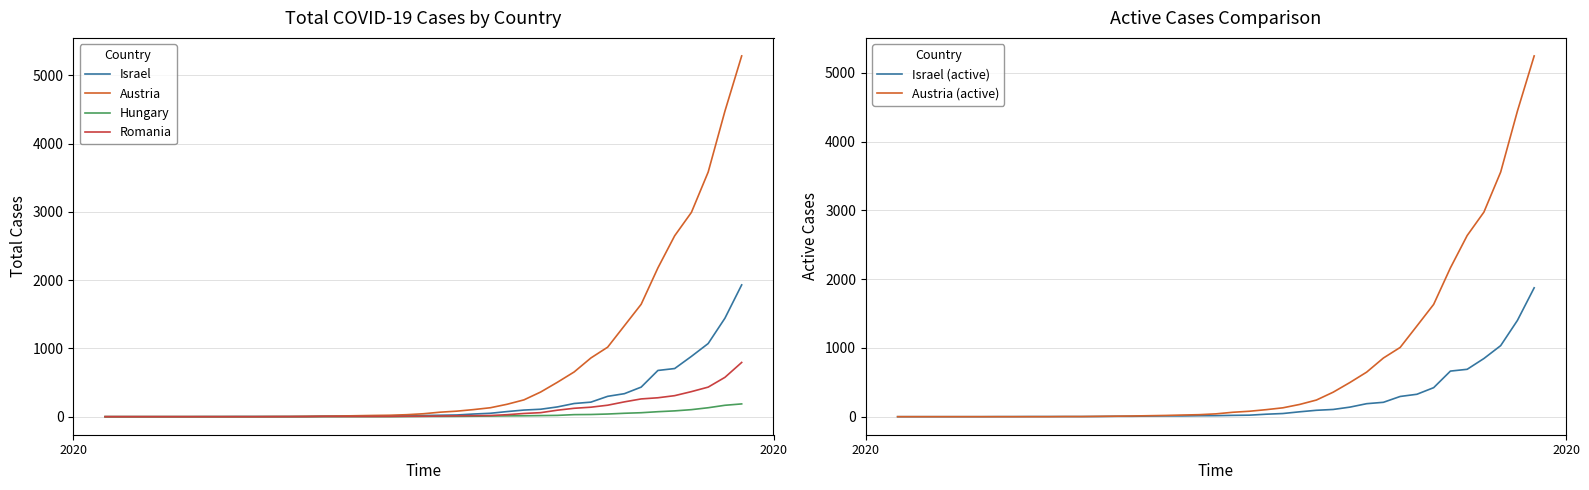

What is the highest value of the Austria series?

5283